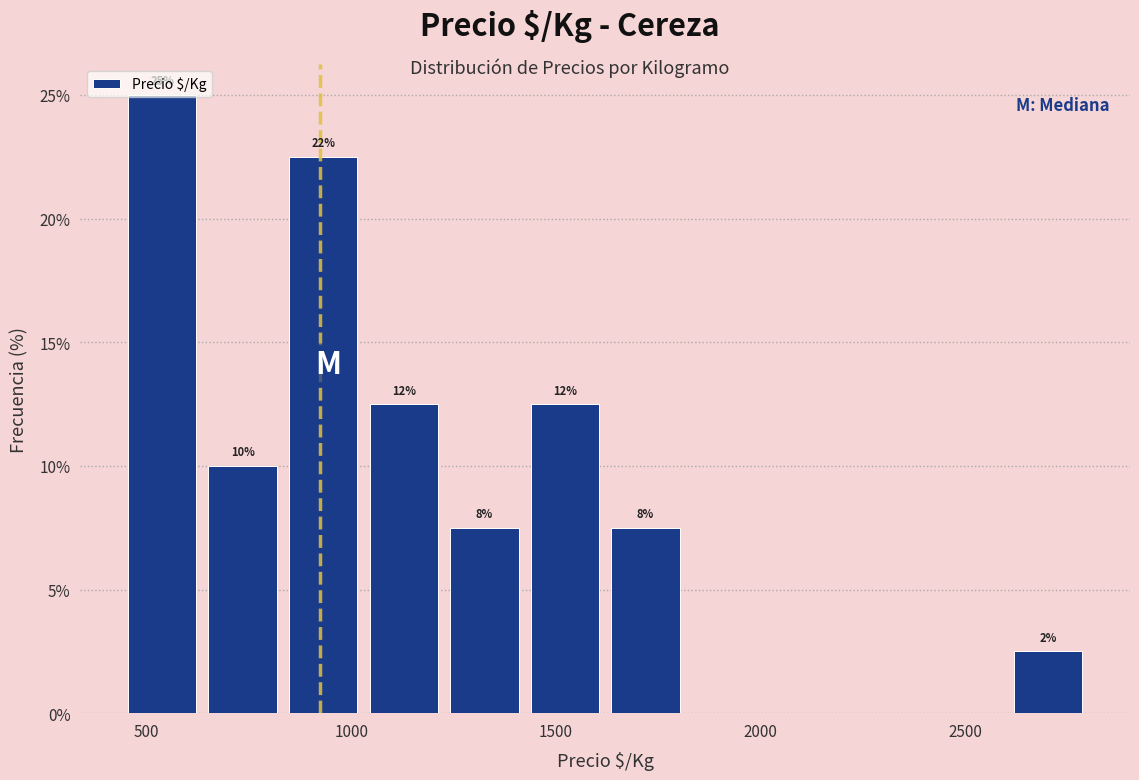

Read against the x-axis, roughly where is the centre of the tallest bar?

550